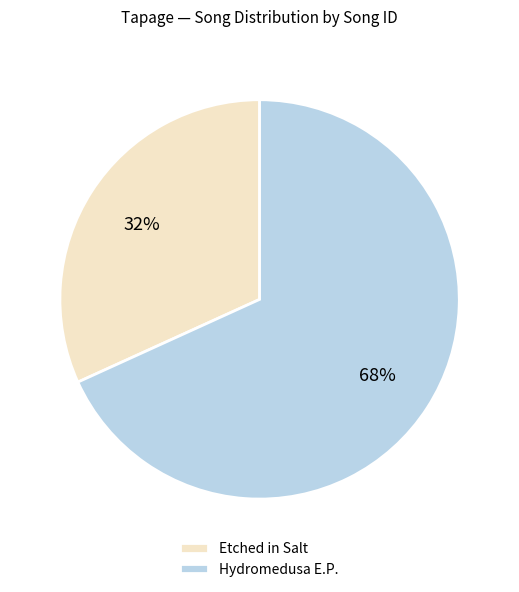

Which category accounts for the majority?

Hydromedusa E.P.